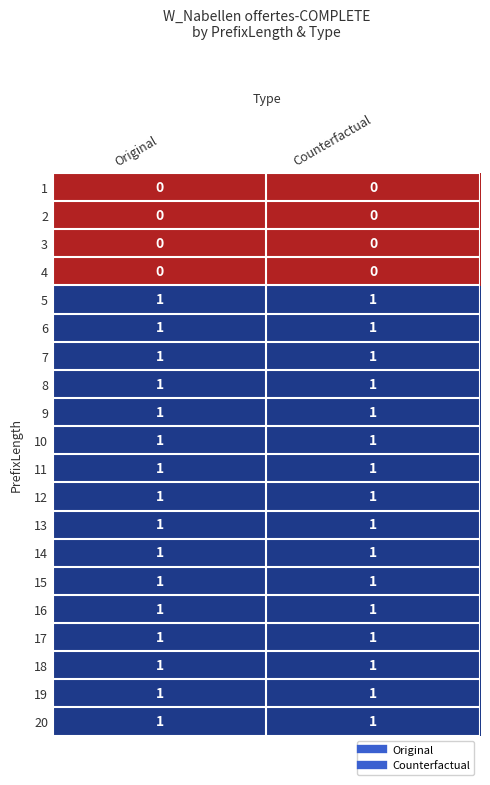

Is it true that 9 equals 0 at Original?

False